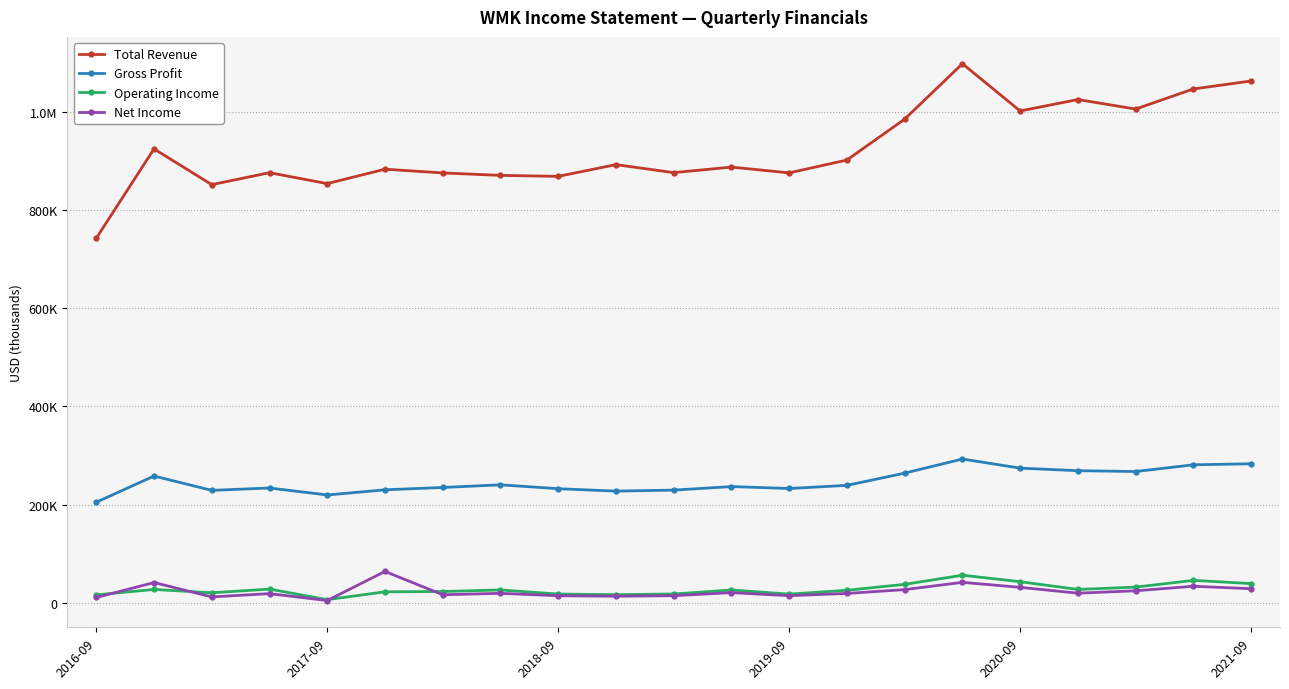

At how many categories does at least one series exceed 909666?

8